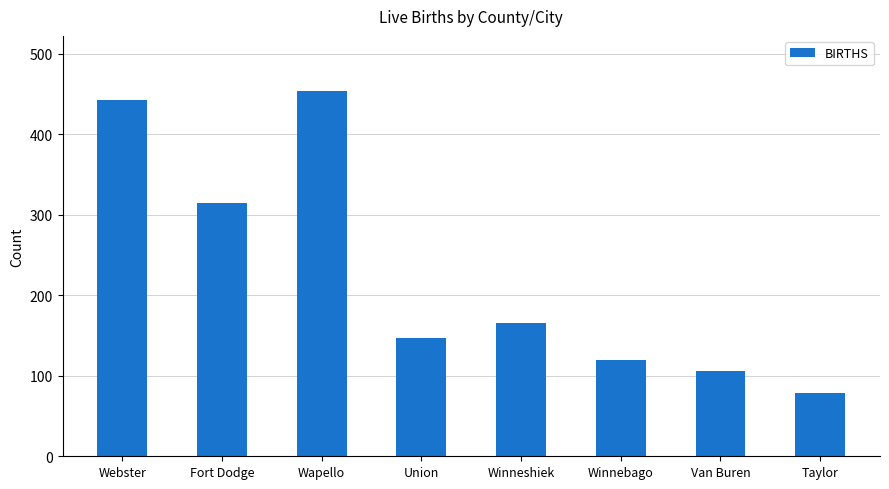

Which category has the lowest value across all series?

Taylor